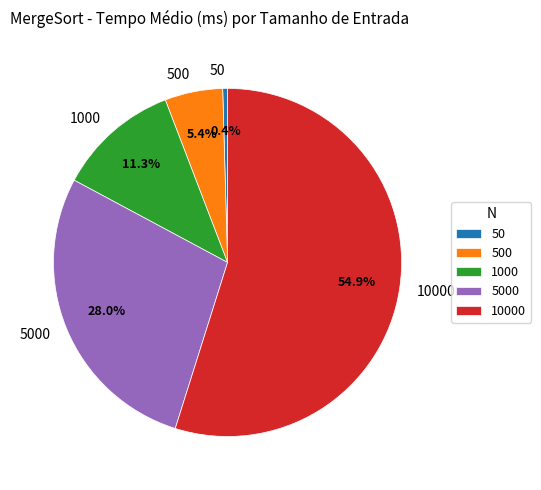

To the nearest percent, what is the combined percentage of 50 and 500?

6%